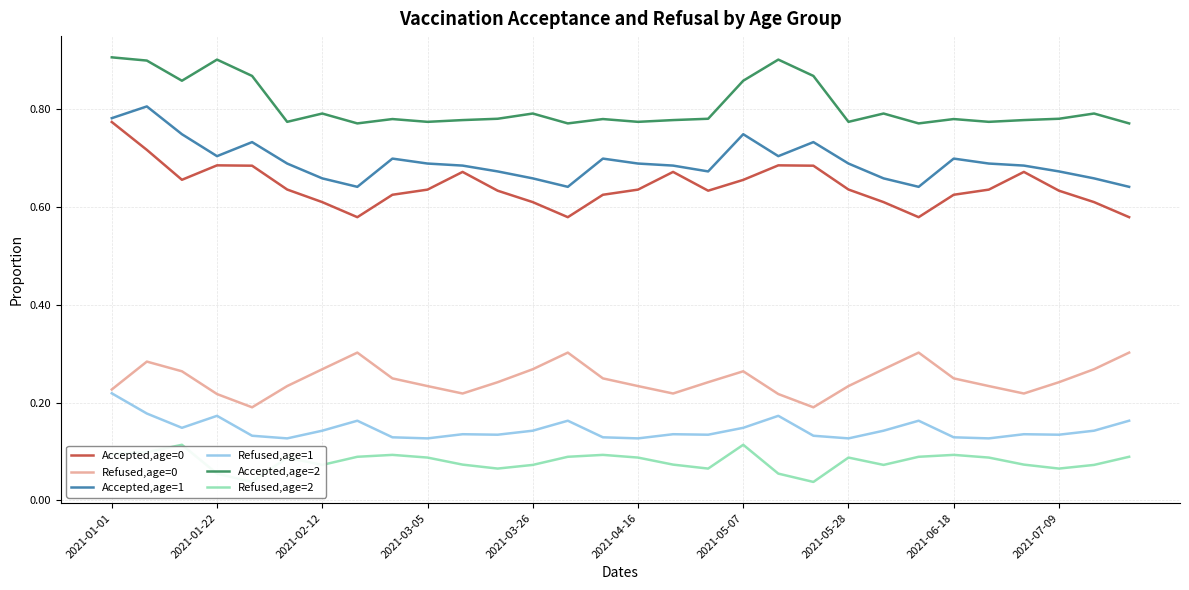

True or false: Accepted,age=0 and Refused,age=1 intersect in this chart.

False